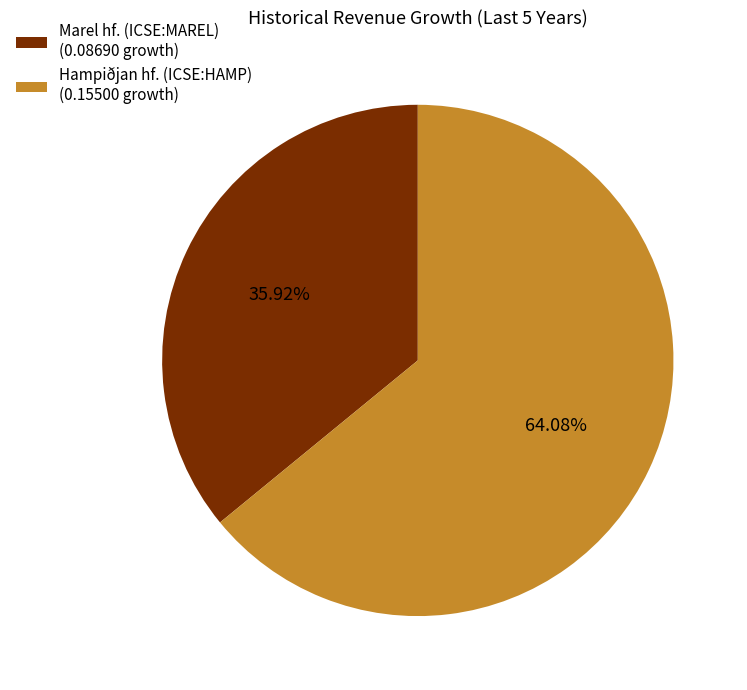

How many slices are in this pie chart?

2